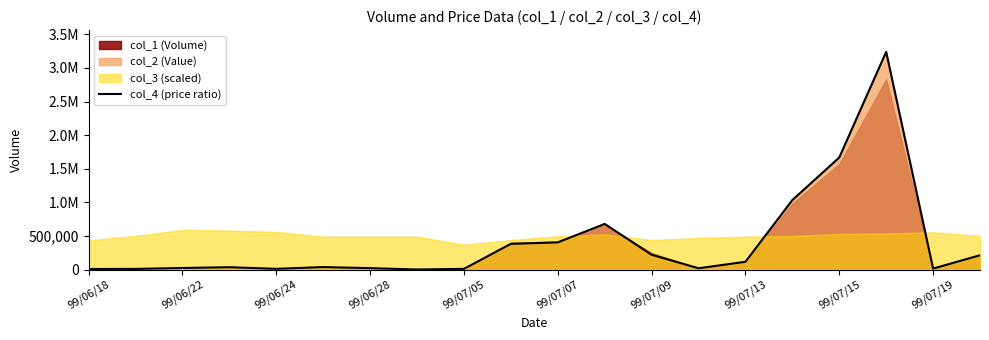

What is the average value?

407458